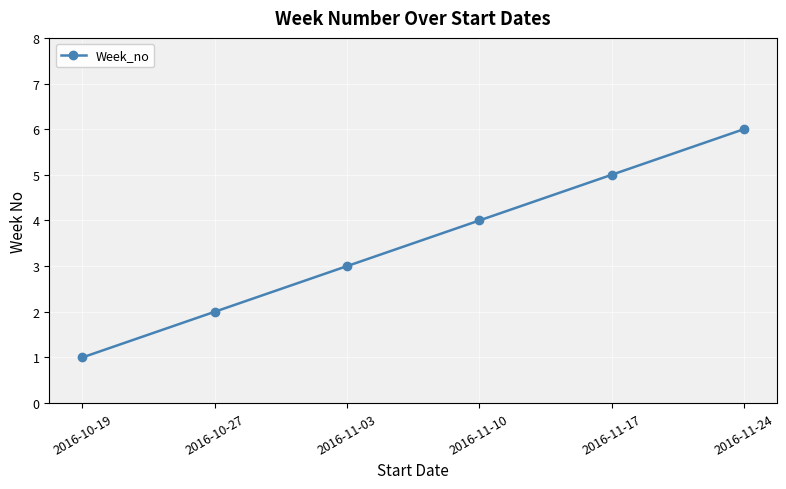

Where is the data nearest to the value 3?

2016-11-03